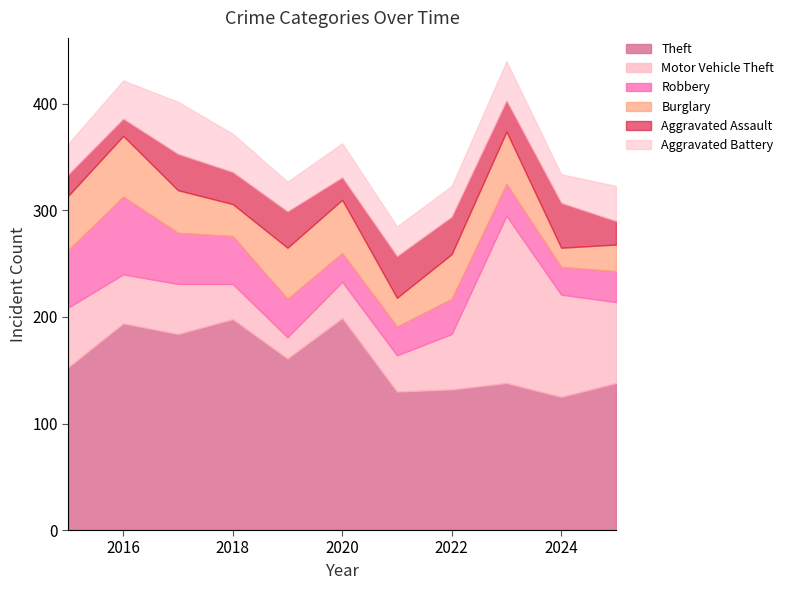

Where does the Motor Vehicle Theft series first go above 47?

2015